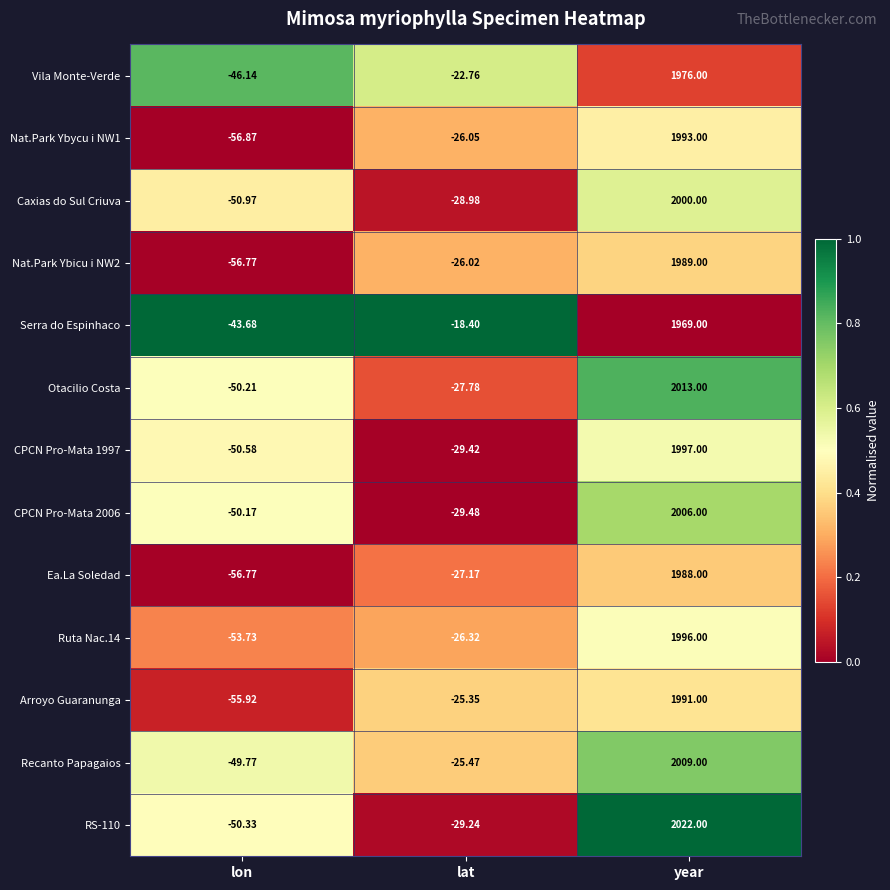

Rank the categories by Vila Monte-Verde value from lowest to highest.

lon, lat, year